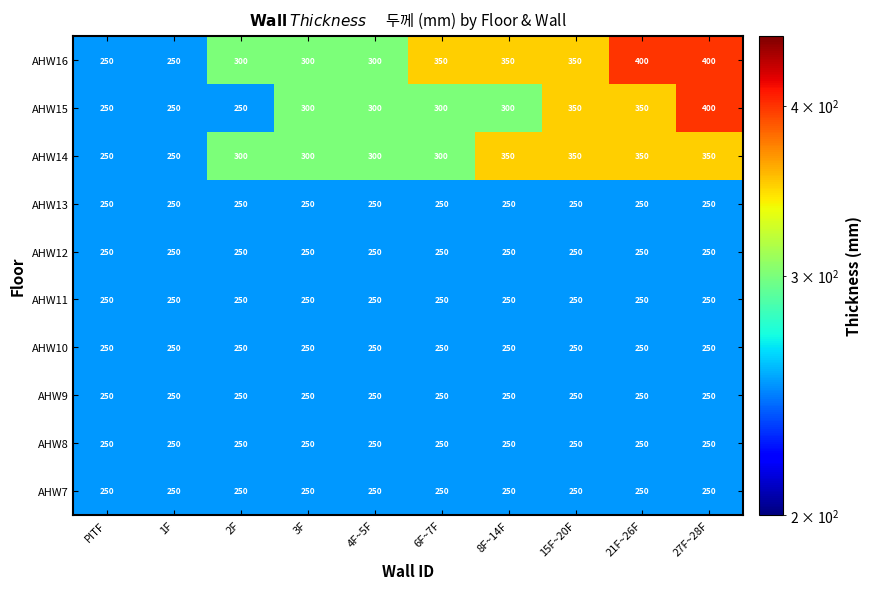

Count the number of categories in the chart.

10